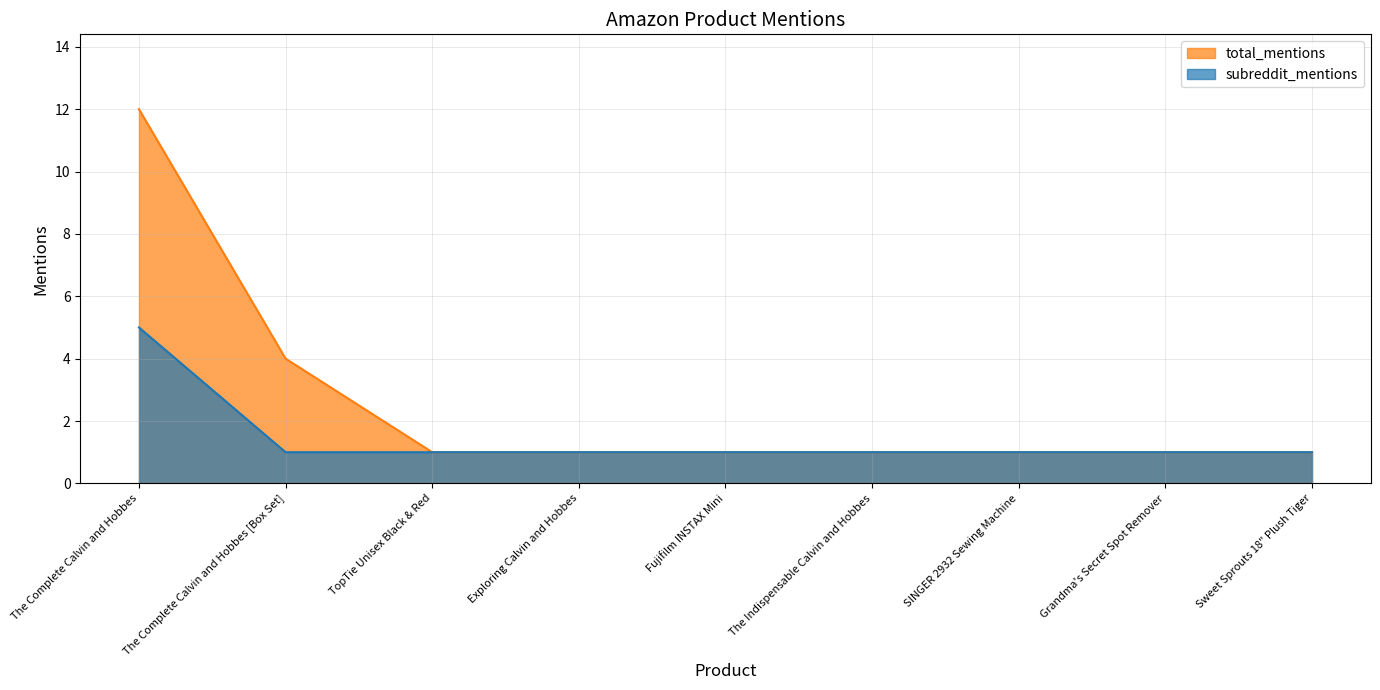

True or false: subreddit_mentions and total_mentions cross at least once.

False